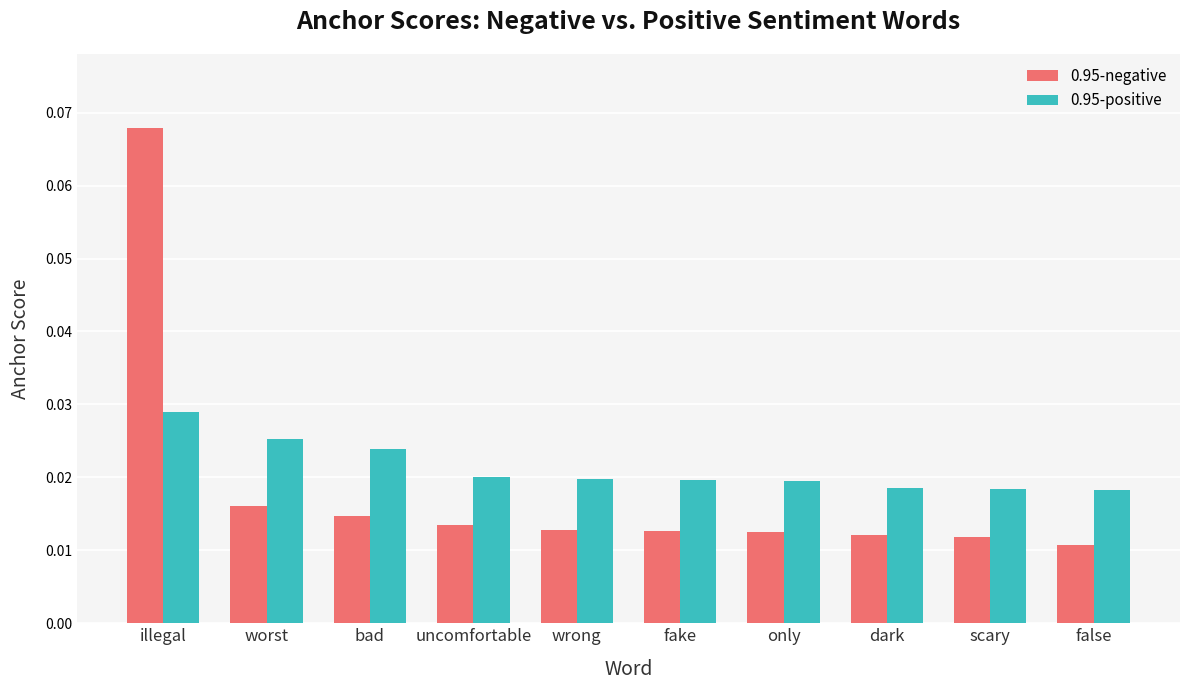

Rank the series by their average value, from lowest to highest.

0.95-negative, 0.95-positive